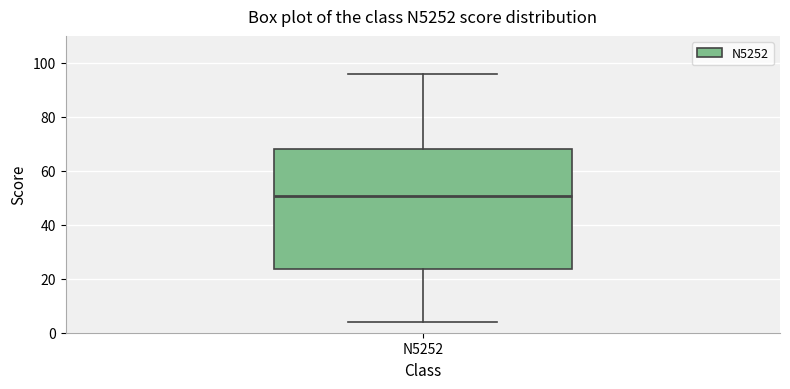

Read this box plot against the y-axis: the position of the median line, the range covered by the box, and the ends of both whiskers. The values are not printed on the chart, so give them approximately, as read against the axis.

median 50, box 24 to 68, whiskers 4 to 96